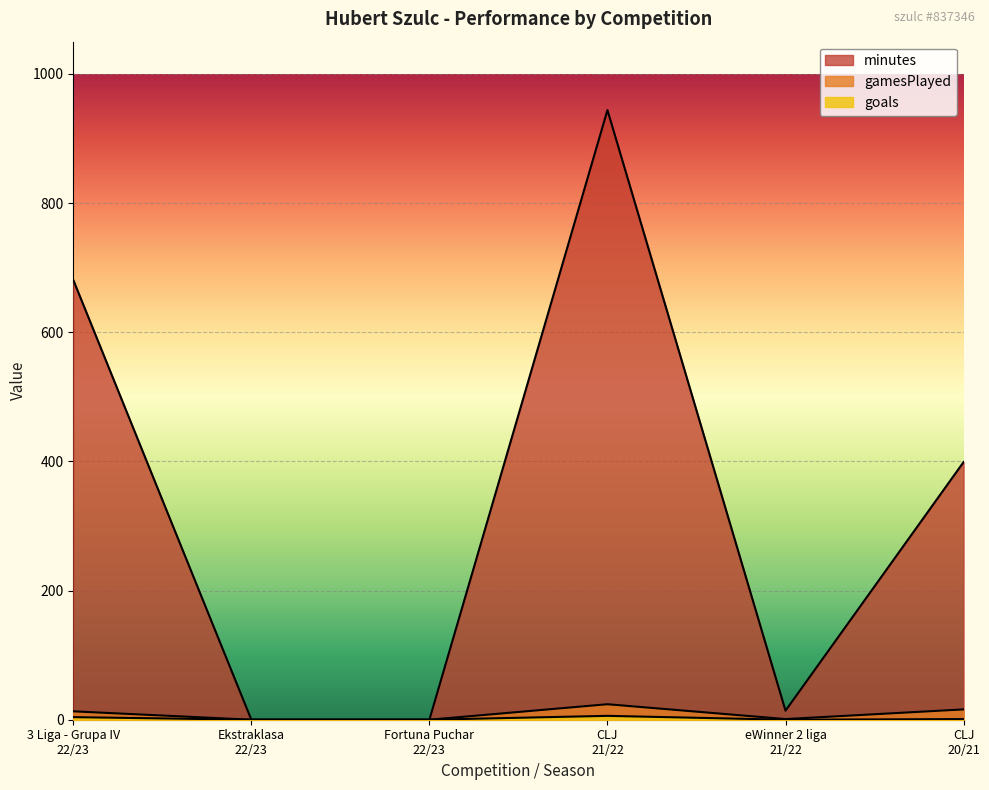

True or false: gamesPlayed has a value of 16 at CLJ
20/21.

True